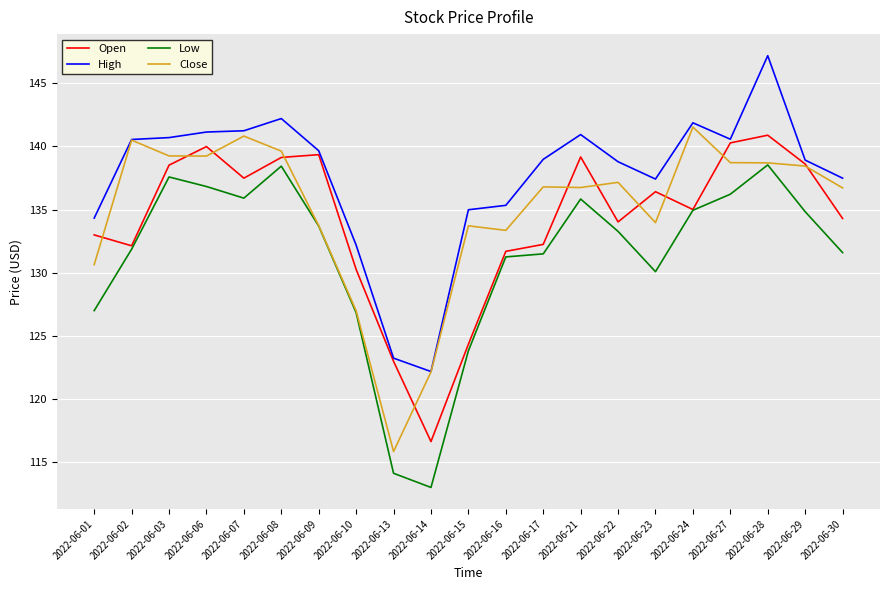

At which label does High first exceed 138?

2022-06-02